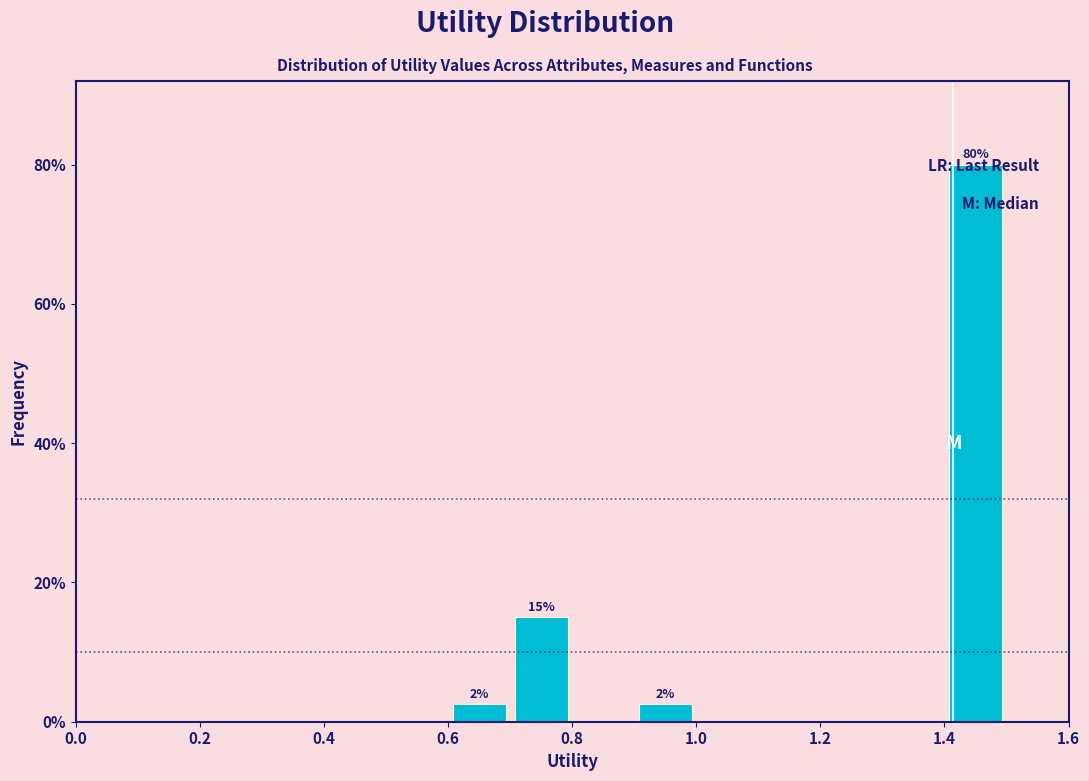

Which range on the x-axis has the tallest bar?

1.4 to 1.5